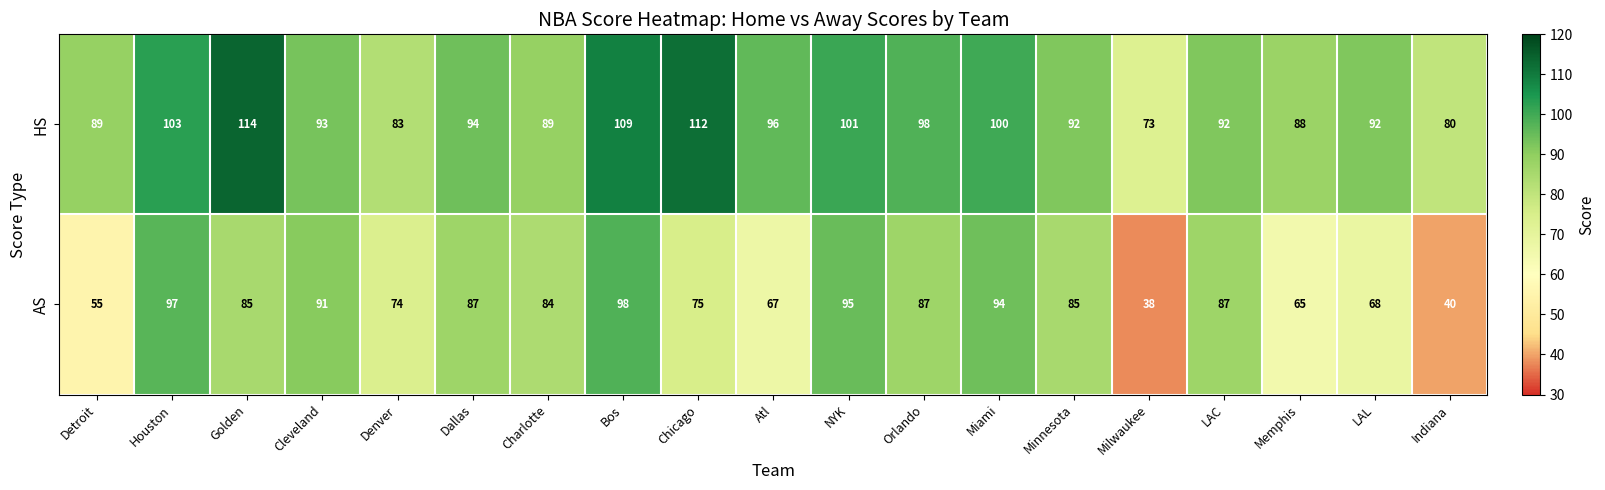

At which label is AS closest to 68?

LAL